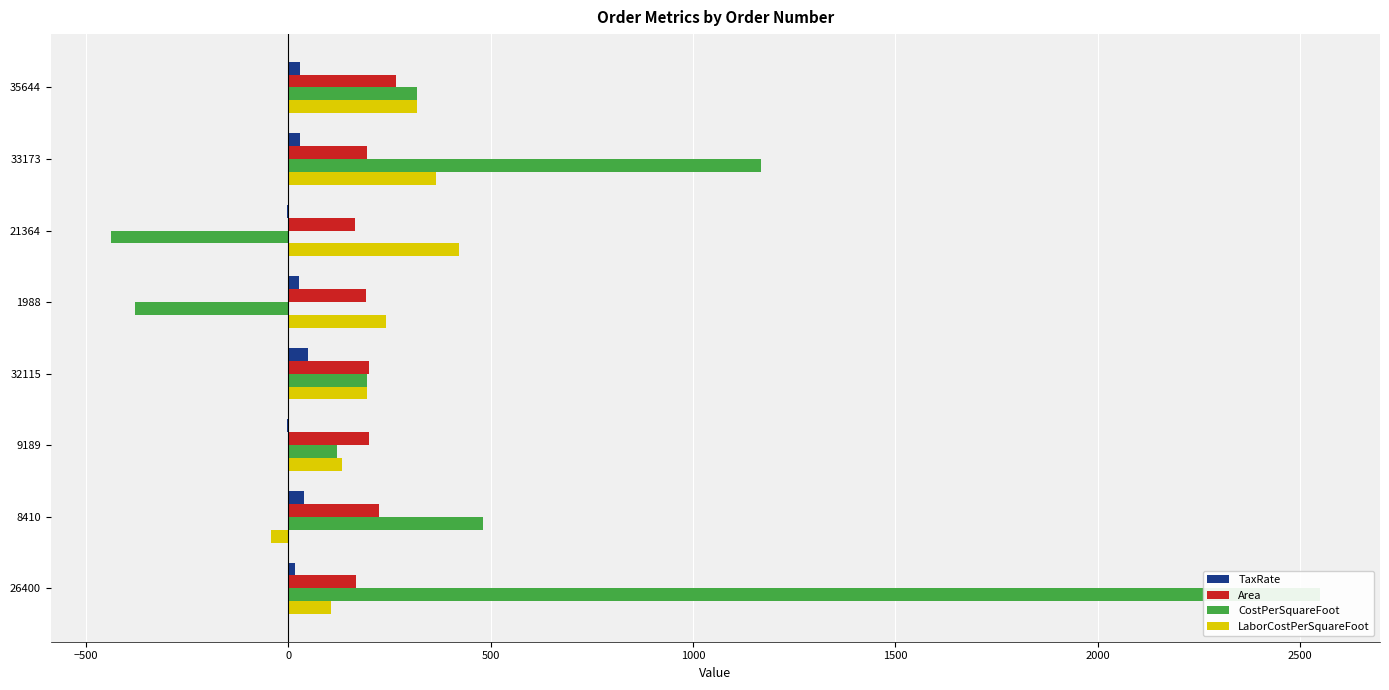

Is it true that Area equals 60.4 at 35644?

False